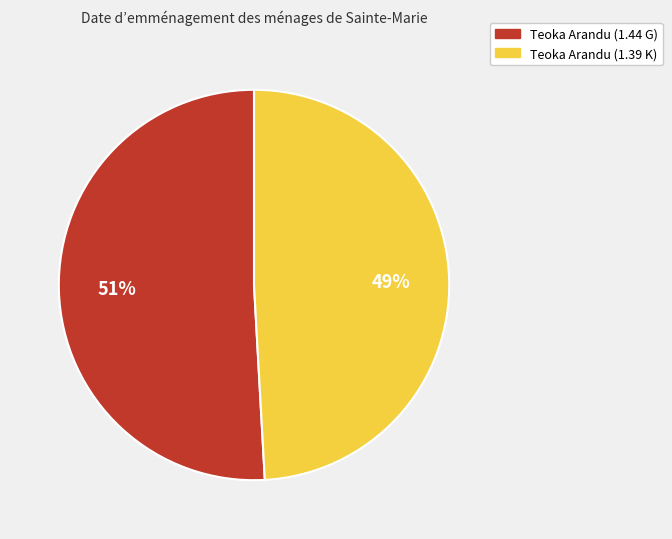

To the nearest percent, what is the average slice percentage?

50%